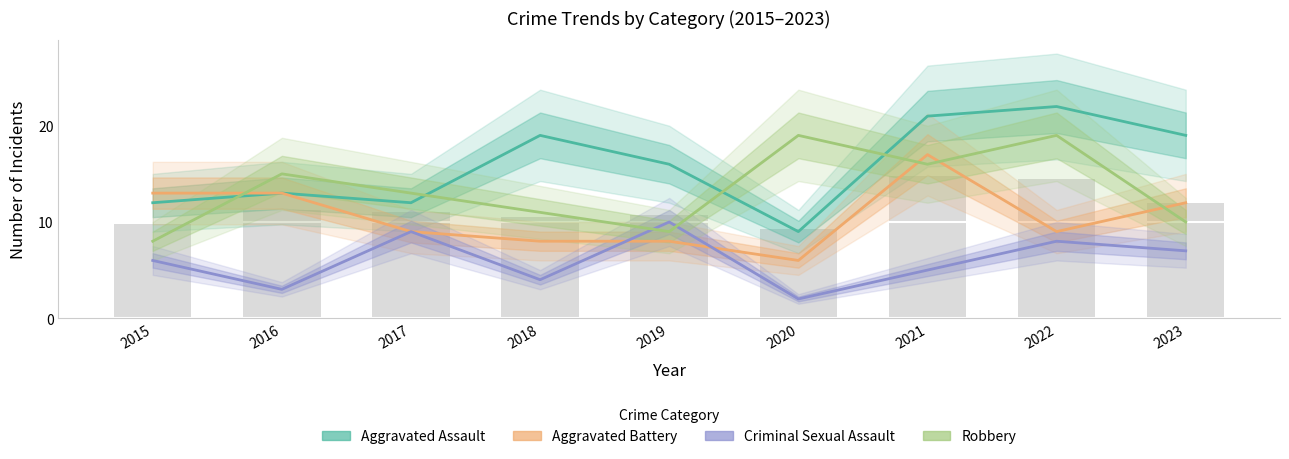

What is the average value of the Robbery series?

13